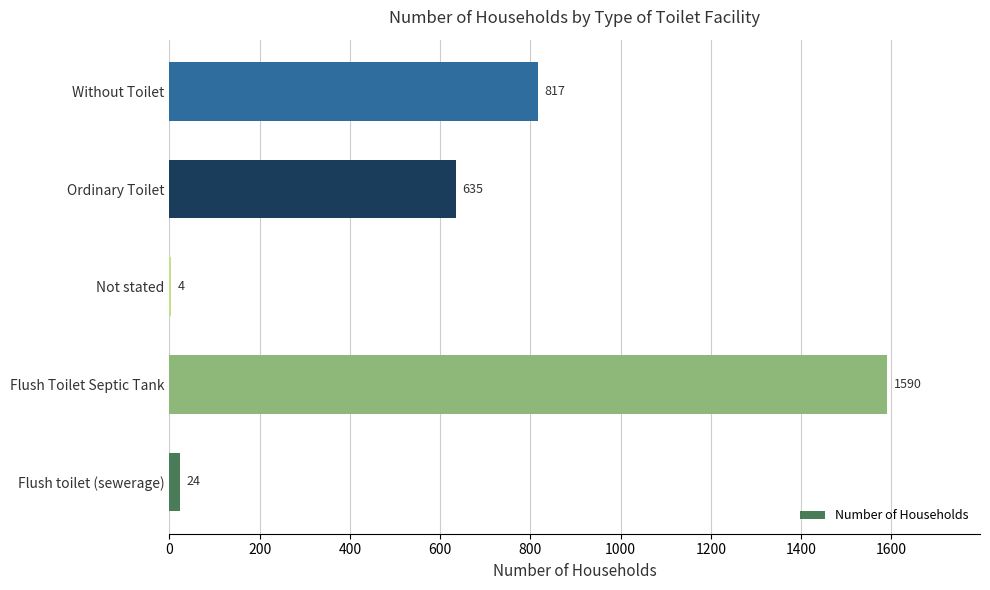

What is the maximum value shown in the chart?

1590